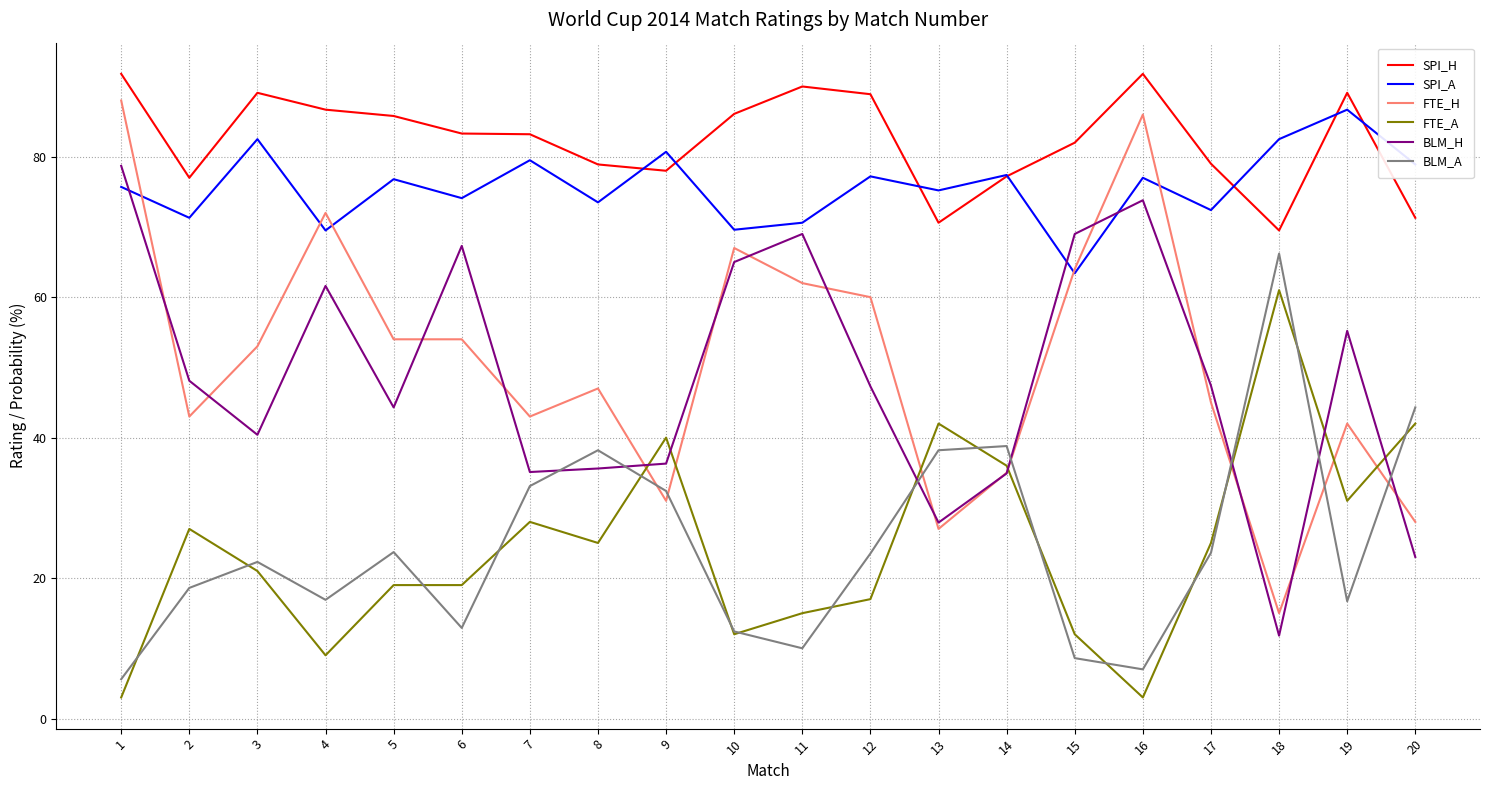

The value of FTE_H at 16 is 86.0. True or false?

True